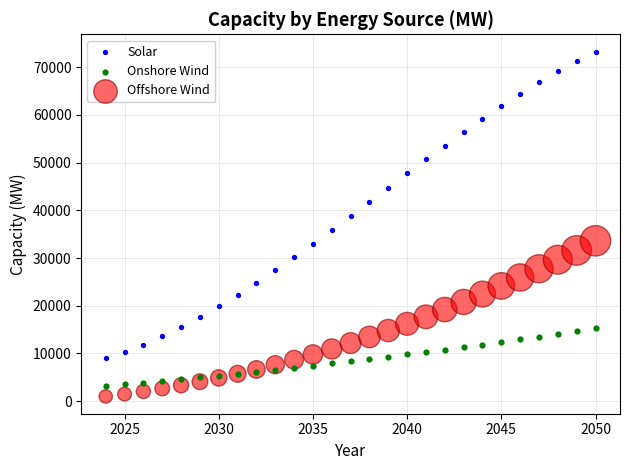

What is the X range (max minus min) for the scatter plot?

26